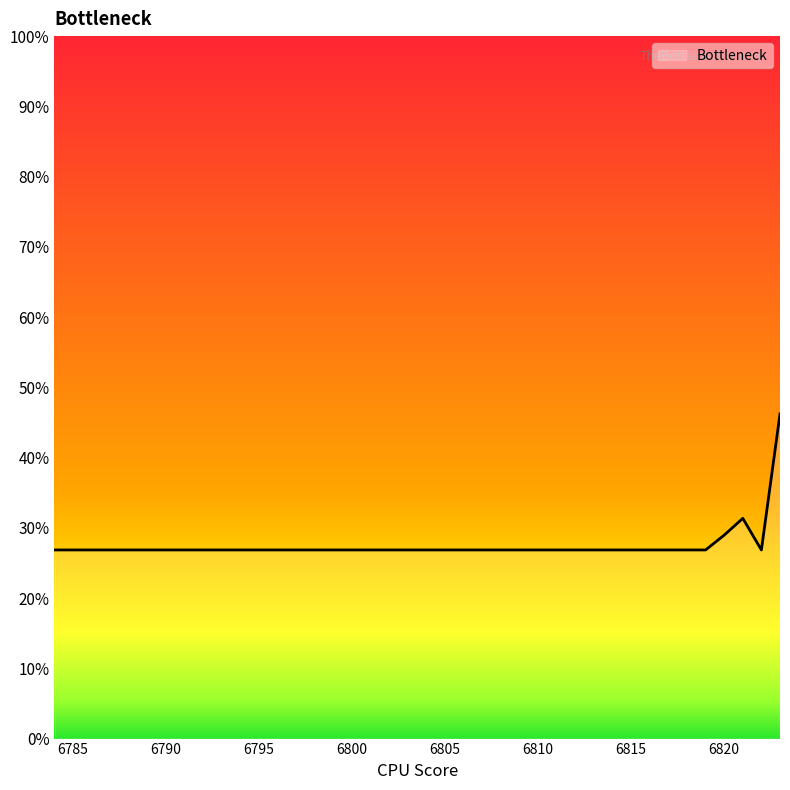

How many values are between 0 and 1?

40